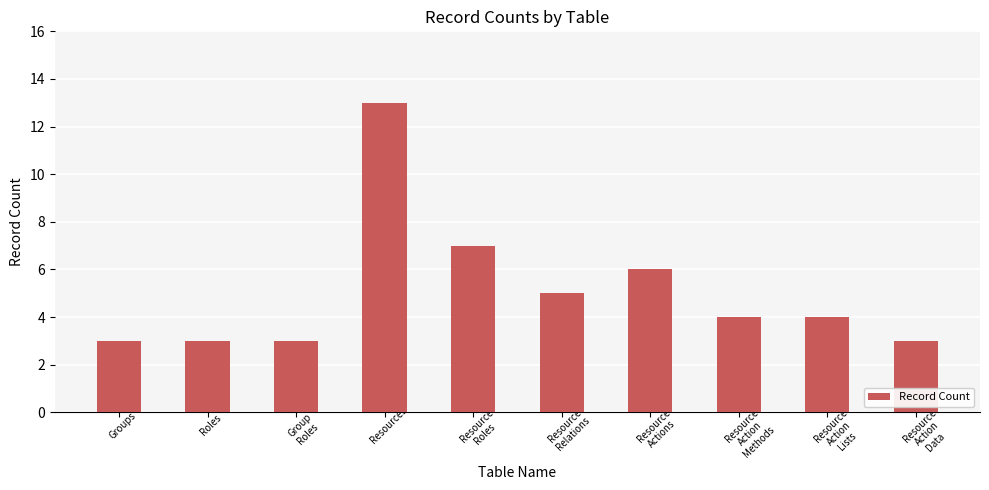

What position from the left is Resource
Action
Lists?

9